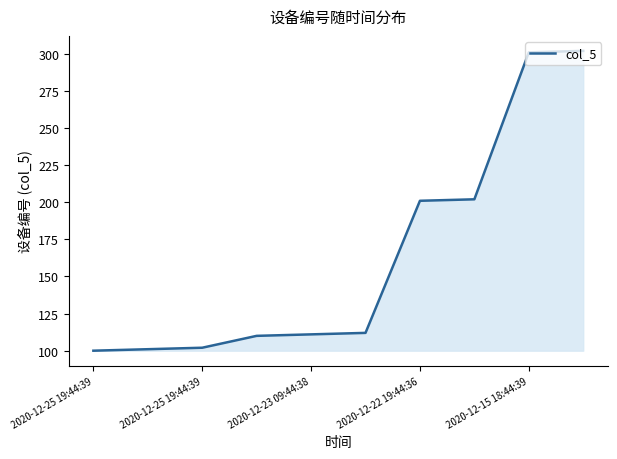

What is the maximum value shown in the chart?

302